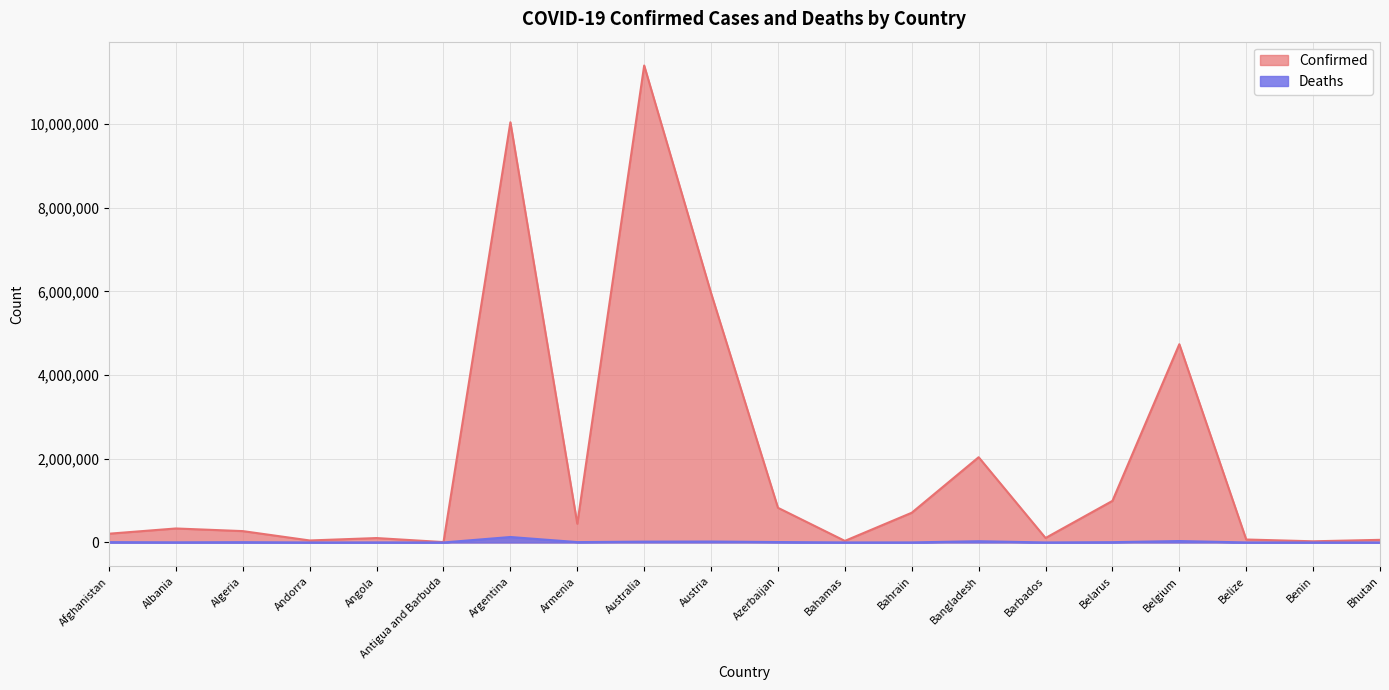

What is the sum of the Confirmed values at Albania and Armenia?

781765